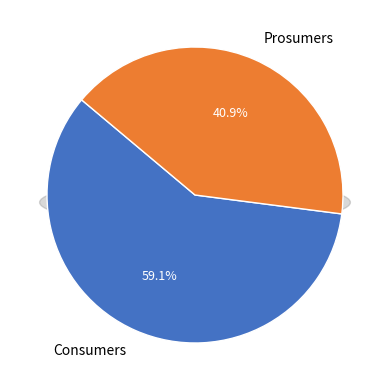

To the nearest percent, what is the average slice percentage?

50%